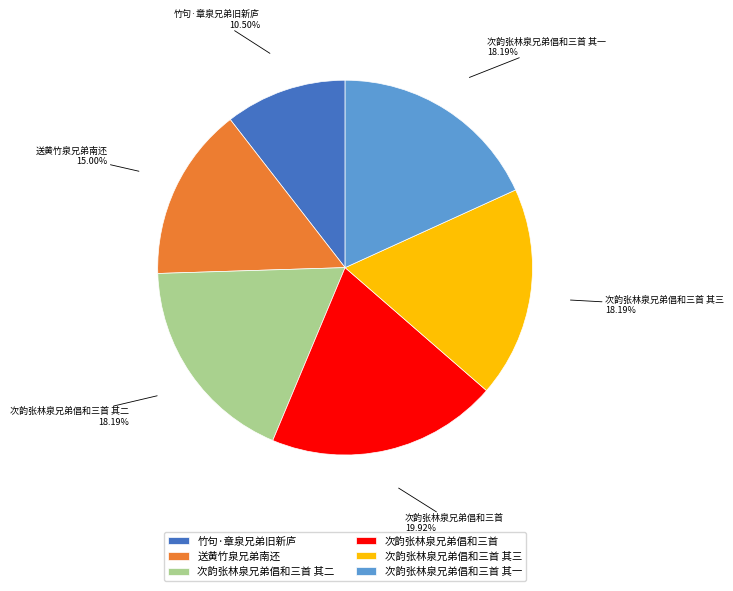

Between 次韵张林泉兄弟倡和三首 其三 and 送黄竹泉兄弟南还, which is larger?

次韵张林泉兄弟倡和三首 其三